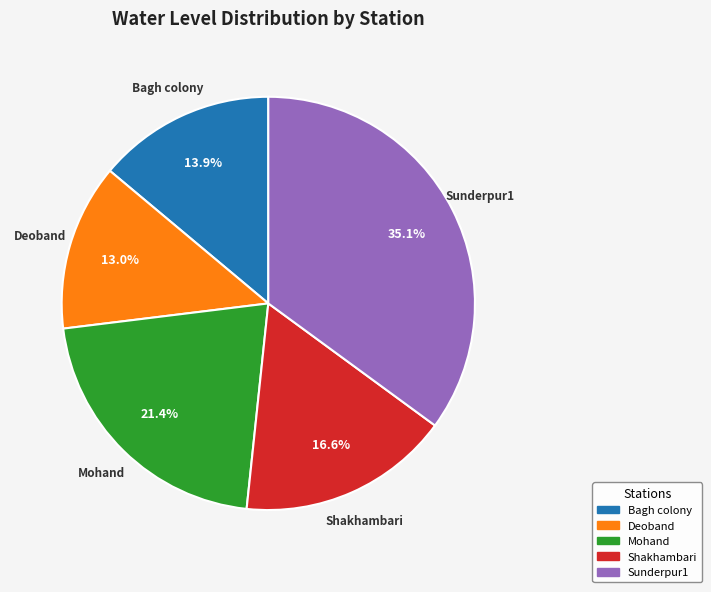

Which slice is the largest?

Sunderpur1